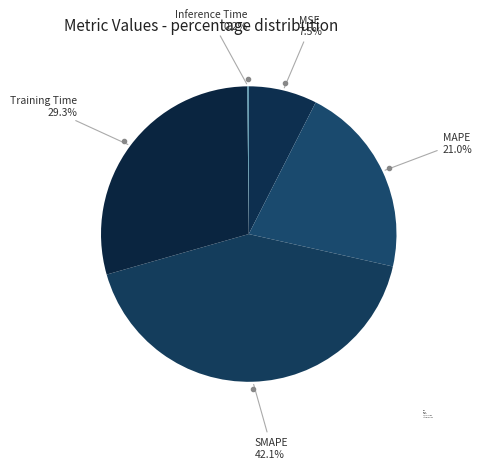

Between Training Time and MAPE, which is larger?

Training Time